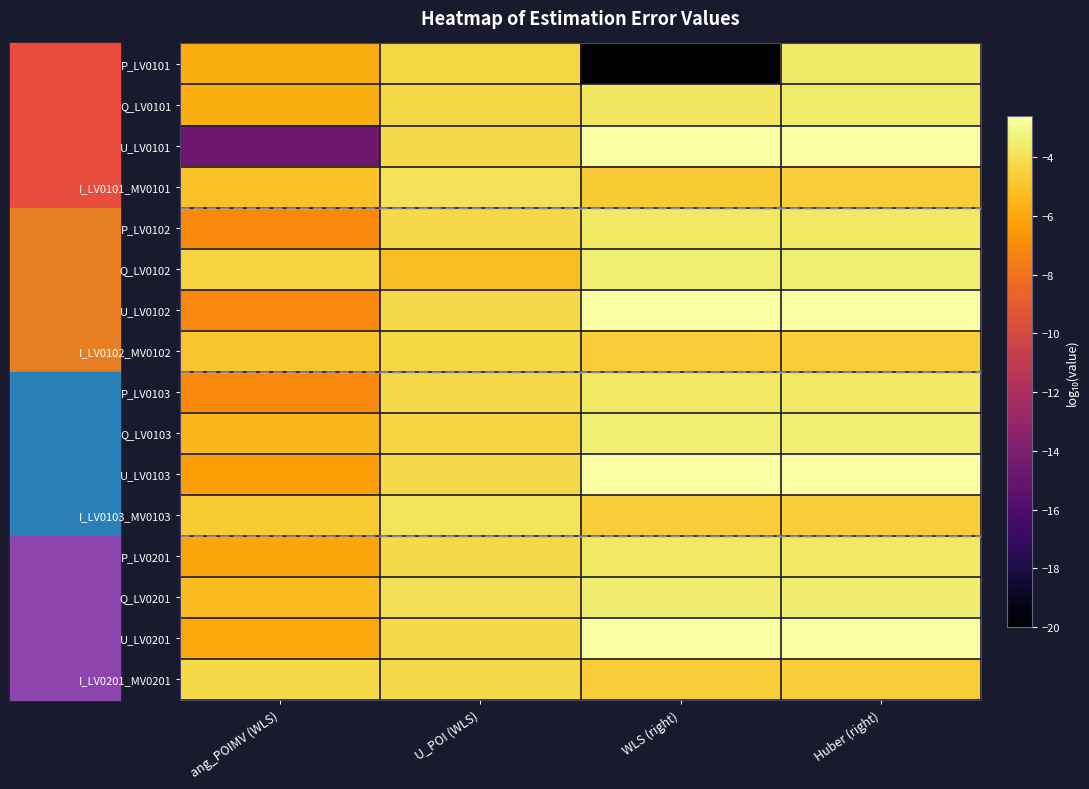

Between ang_POIMV (WLS) and Huber (right), which series saw the biggest shift?

U_LV0101